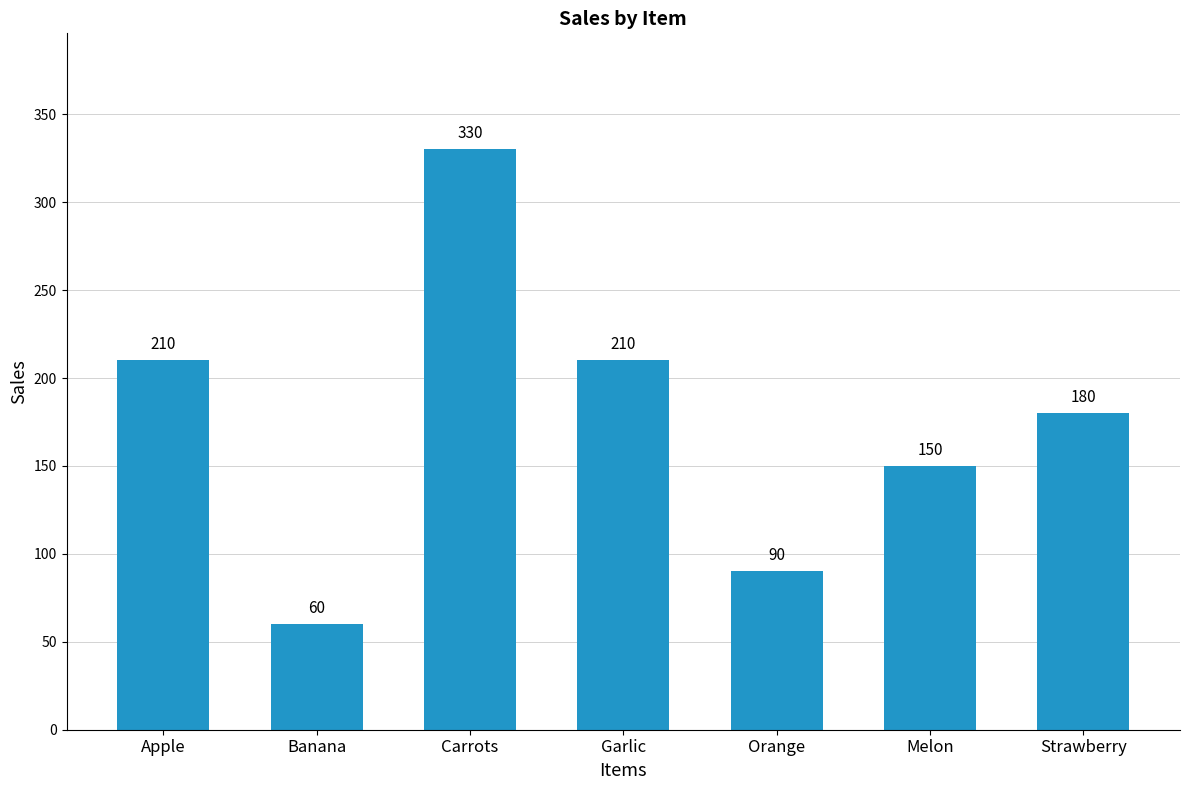

Approximately how many times larger is the value at Banana compared to Strawberry?

0.3